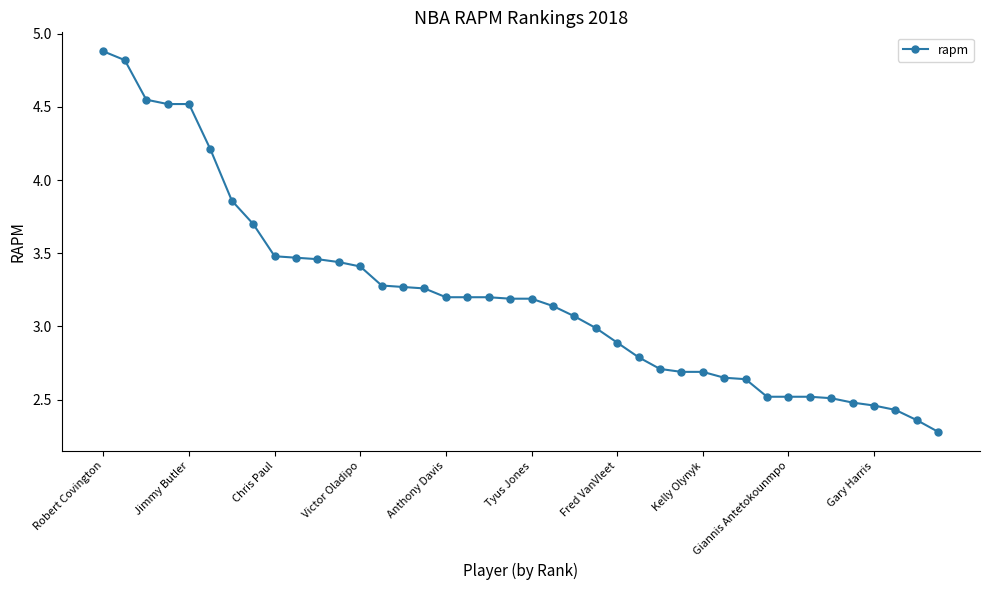

What is the value of the 8th point from the left?

3.7